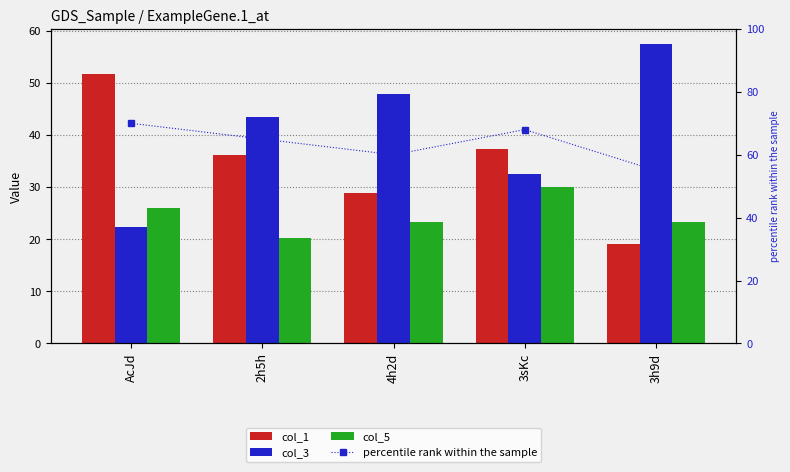

Rank the series by their maximum value, from highest to lowest.

percentile rank within the sample, col_3, col_1, col_5